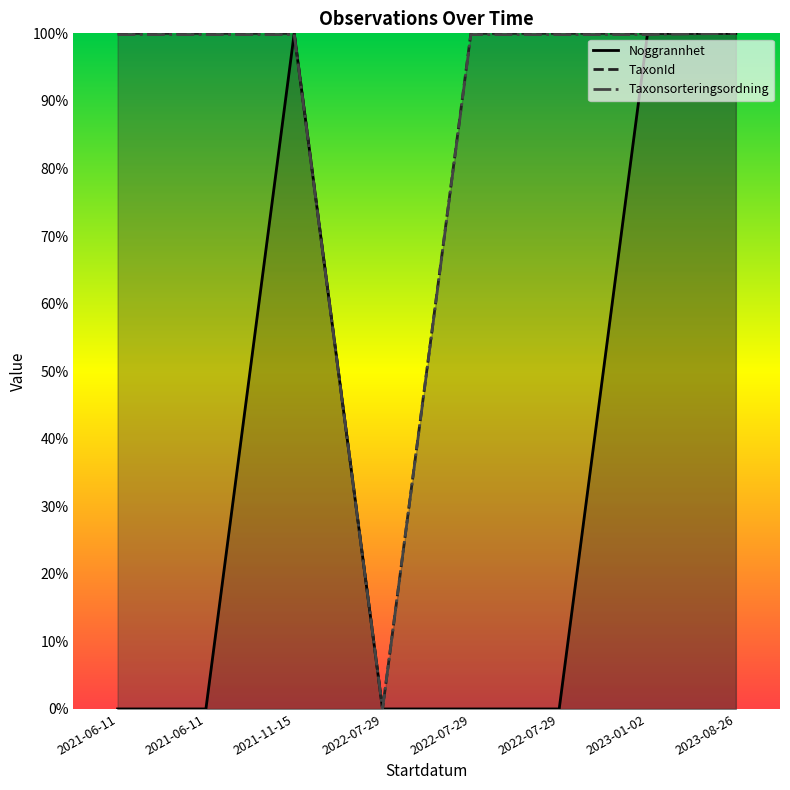

What is the greatest value displayed?

1.0